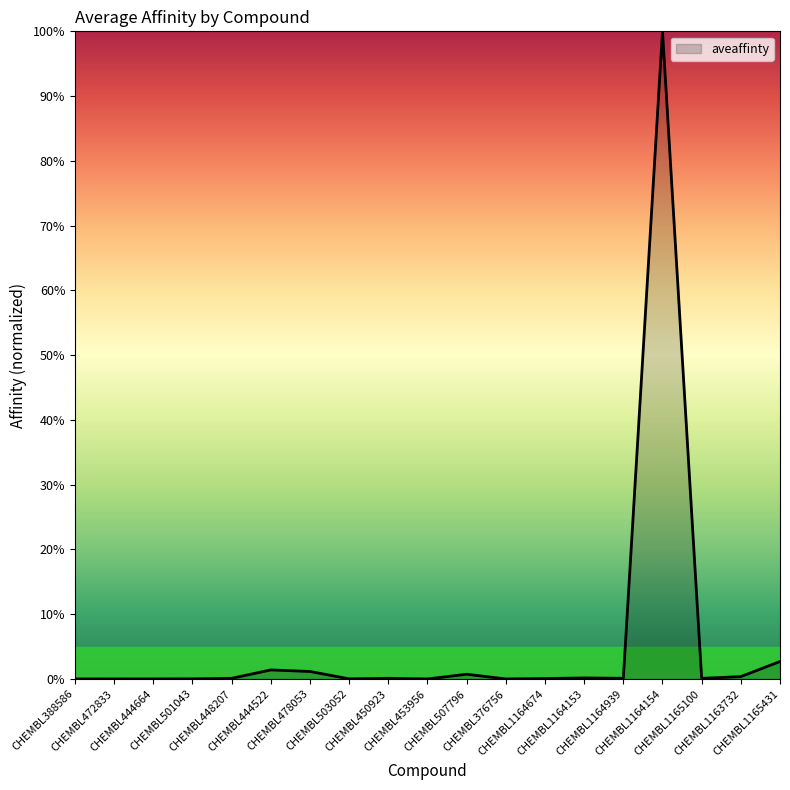

What is the greatest value displayed?

100.0